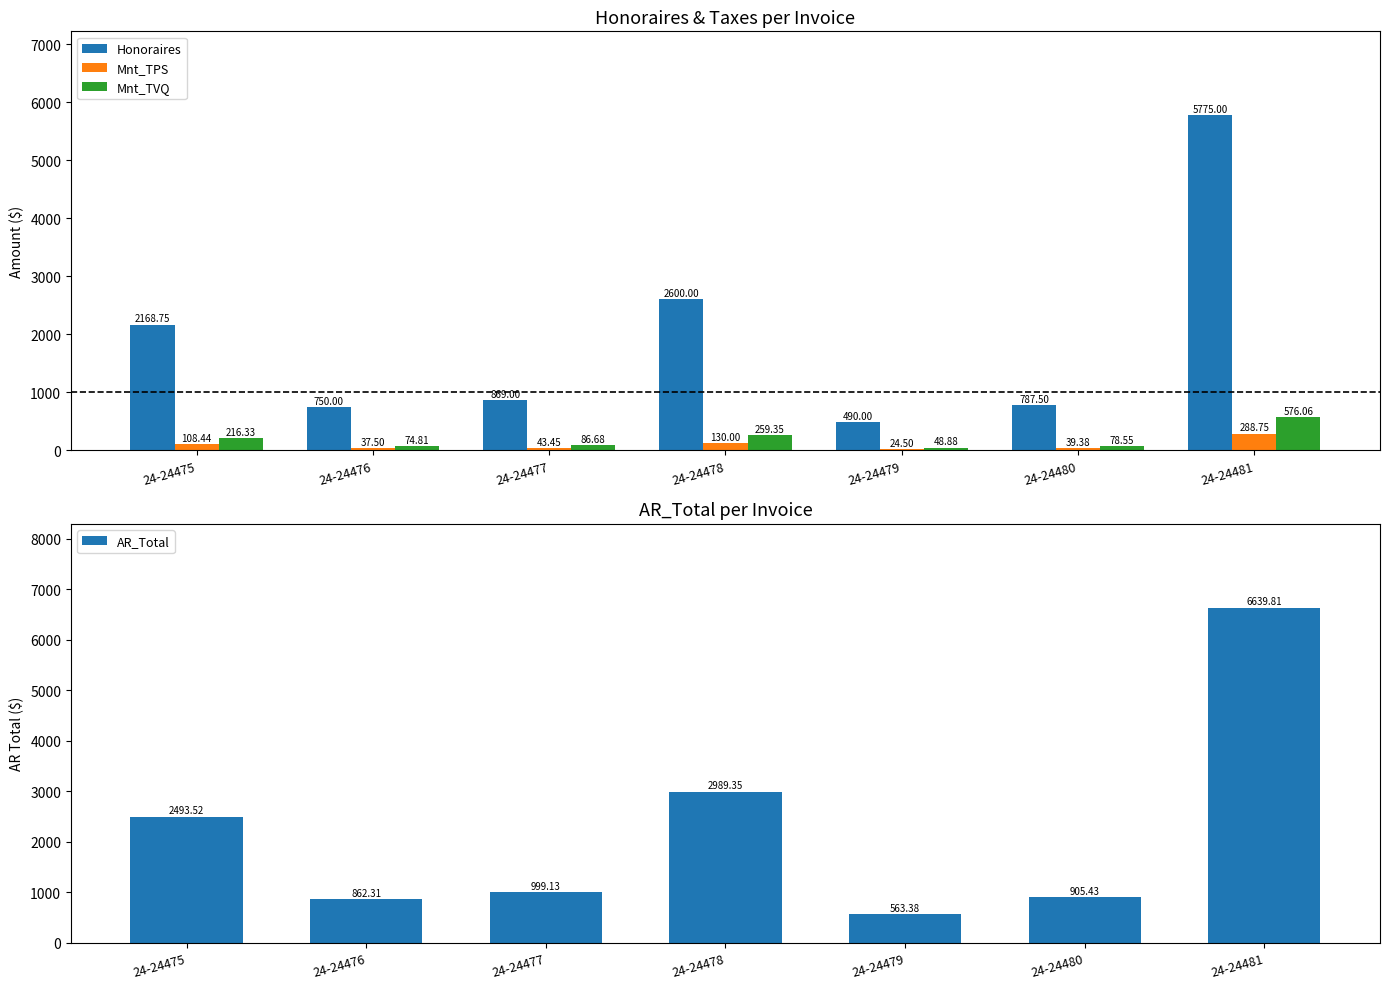

The Mnt_TPS series shows 37.5 at 24-24476. True or false?

True